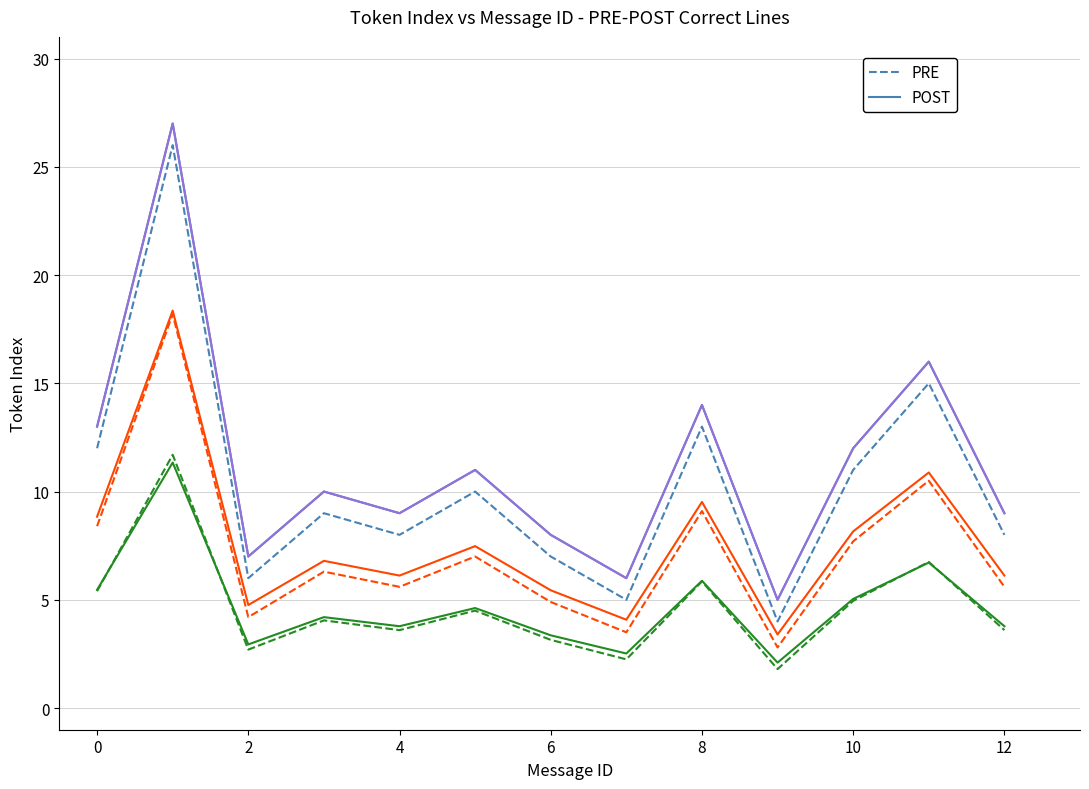

At how many categories does at least one series exceed 24?

1